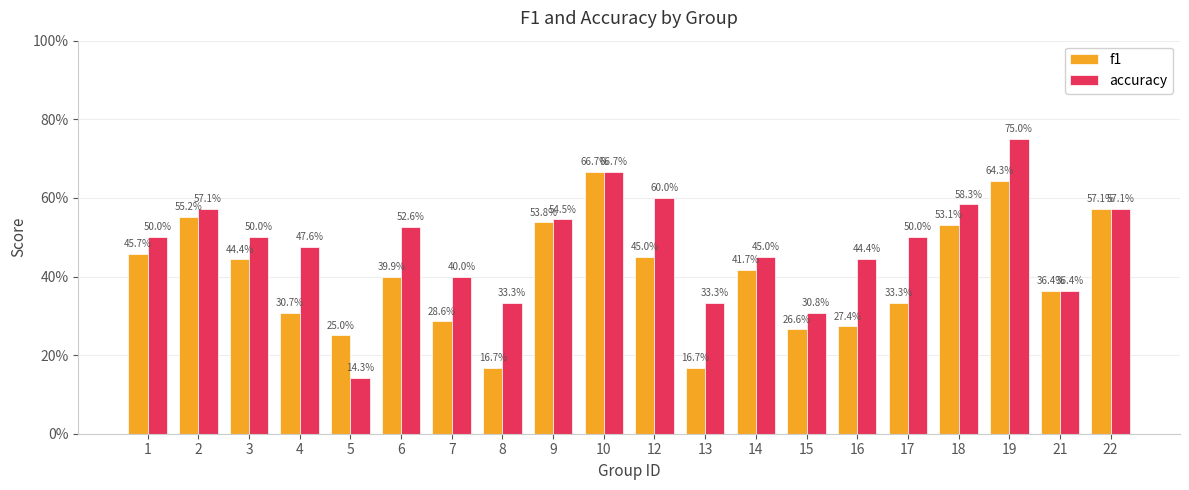

Is the value of accuracy at 14 greater than the value of f1 at 16?

Yes